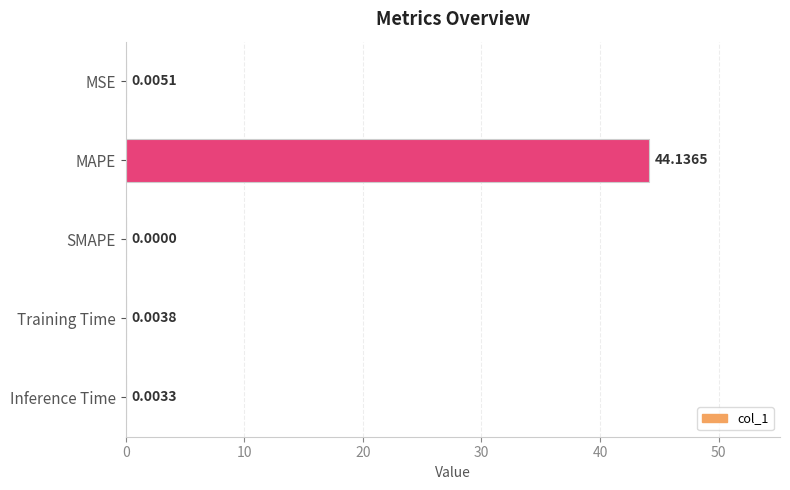

What is the sum of all values?

44.1